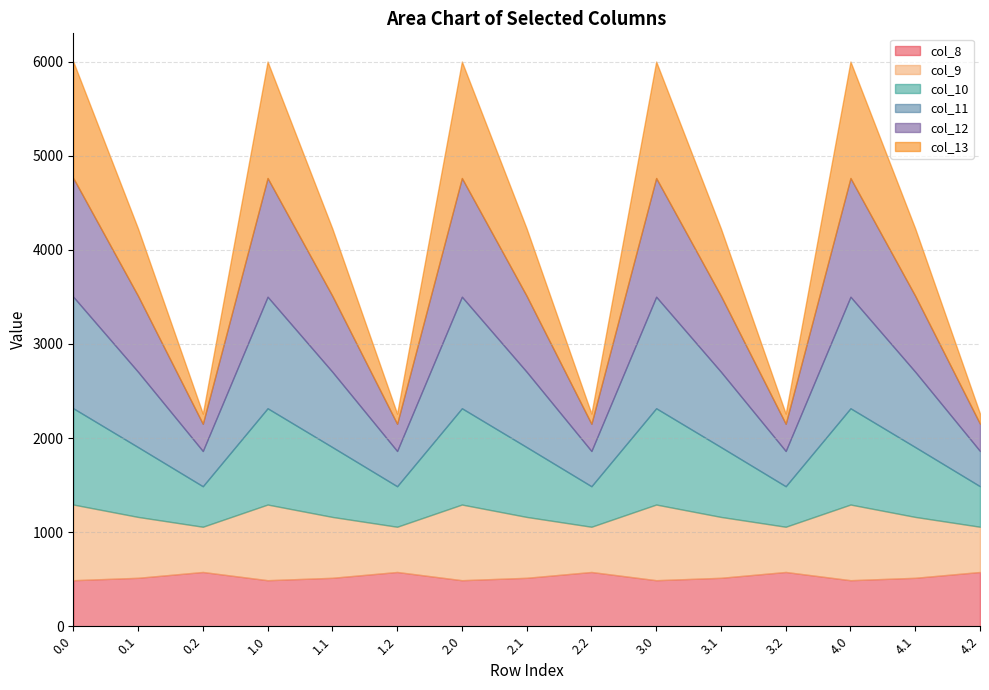

Is the value of col_11 at 1.1 greater than the value of col_8 at 3.1?

Yes